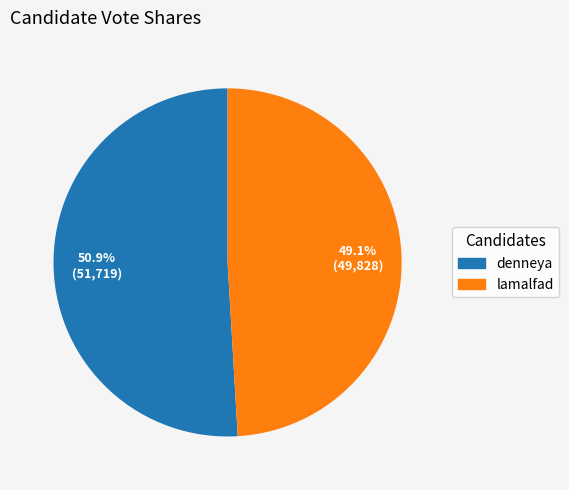

What is the ratio of the value at denneya to the value at lamalfad?

1.0